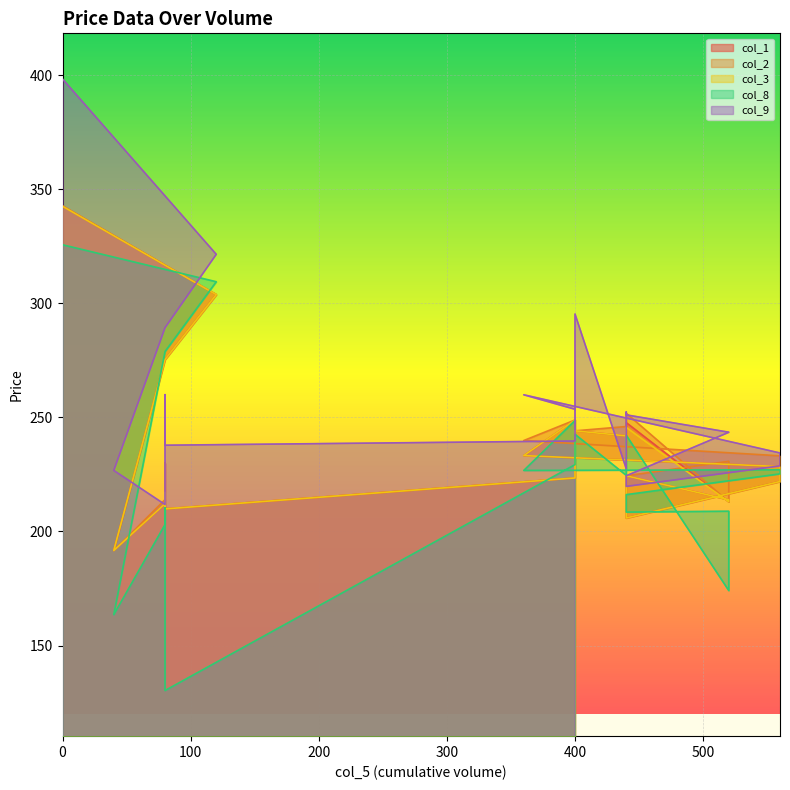

What is the difference between the highest and lowest values at 520?

69.4